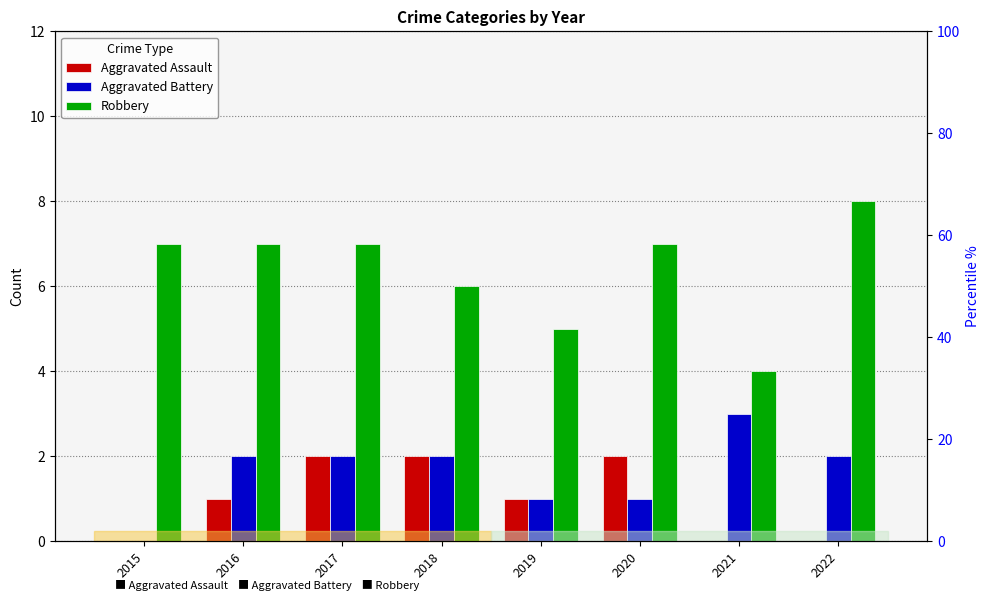

Rank the series at 2017 from lowest to highest value.

Aggravated Assault, Aggravated Battery, Robbery